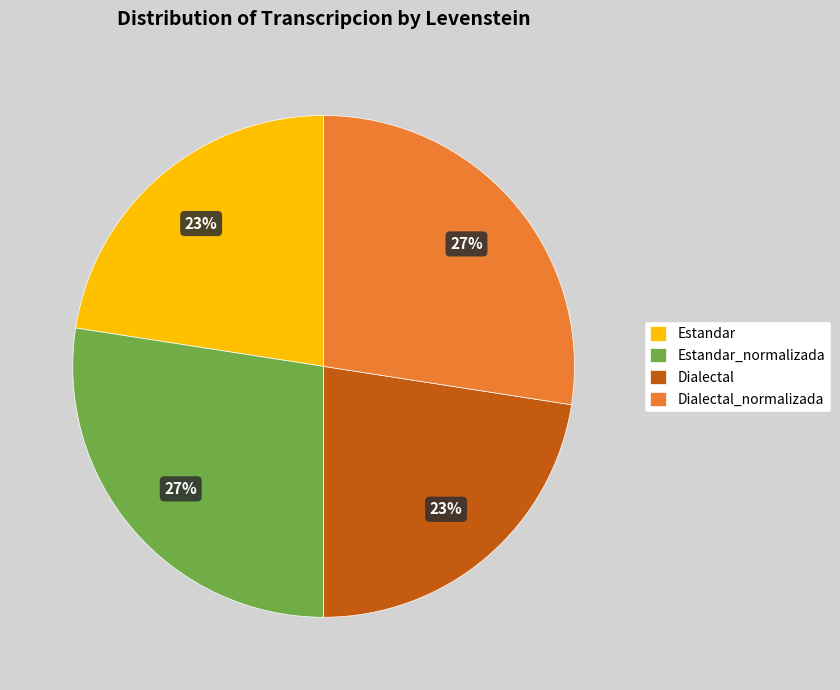

Is there any slice that represents more than half of the pie?

No